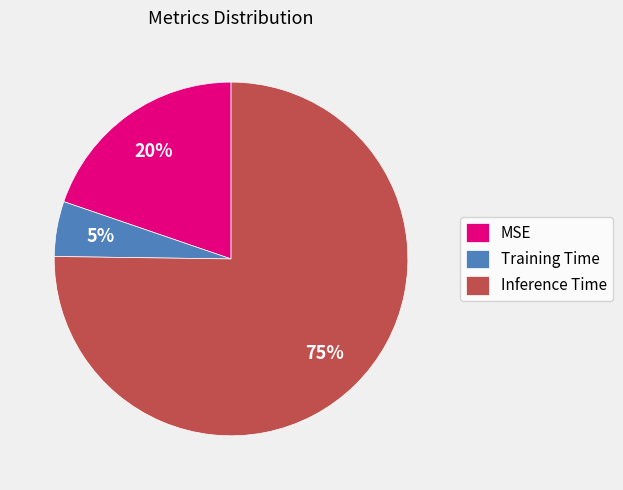

To the nearest percent, what portion does MSE represent?

20%